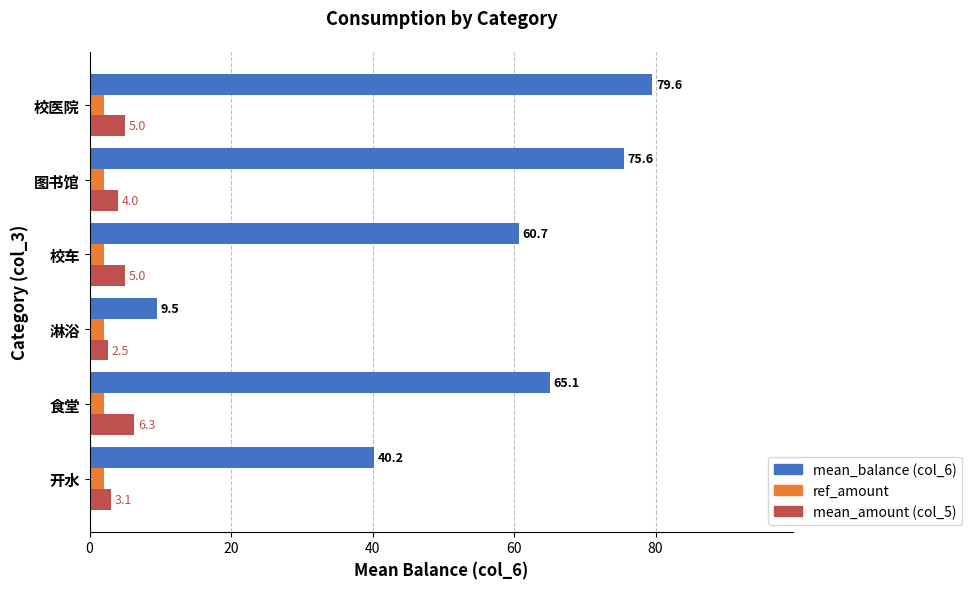

At which label is mean_amount (col_5) closest to 4?

图书馆